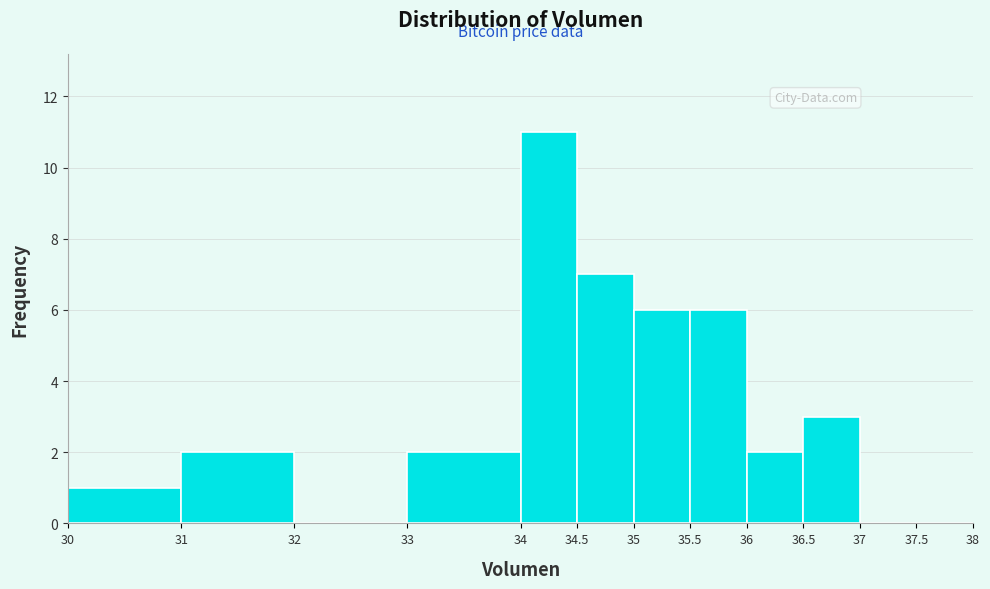

Which range on the x-axis has the tallest bar?

34 to 34.5